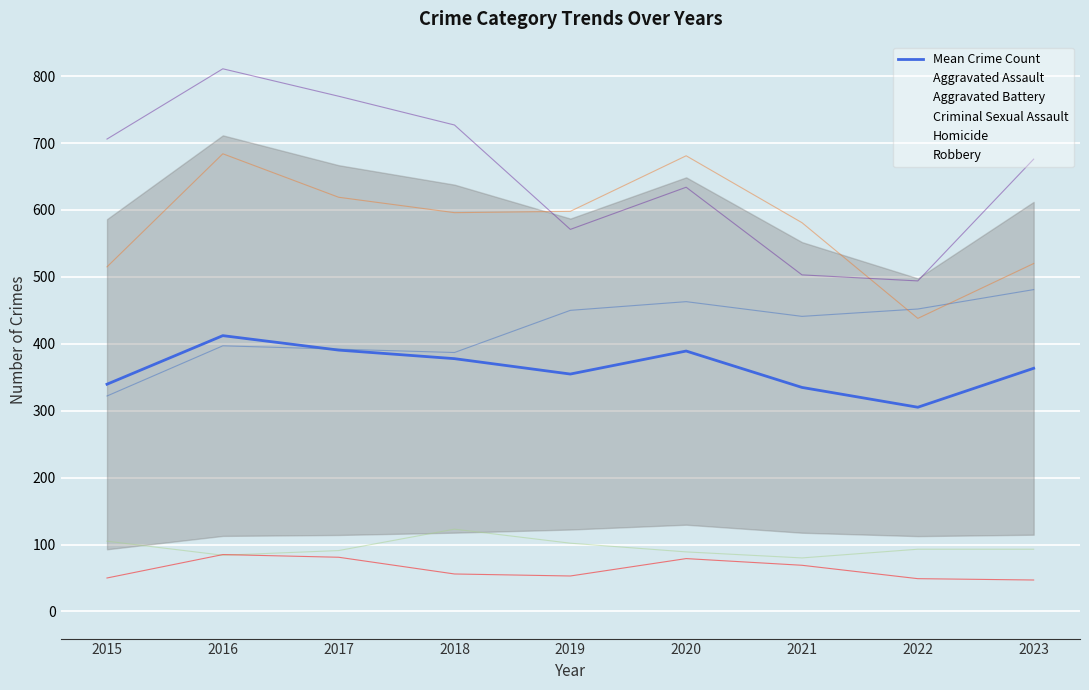

How many data points does each series have?

9